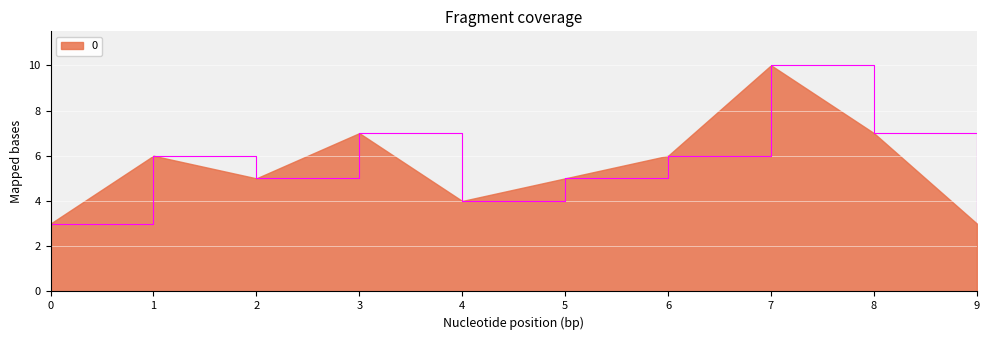

What is the change in value from 7 to 8?

-3